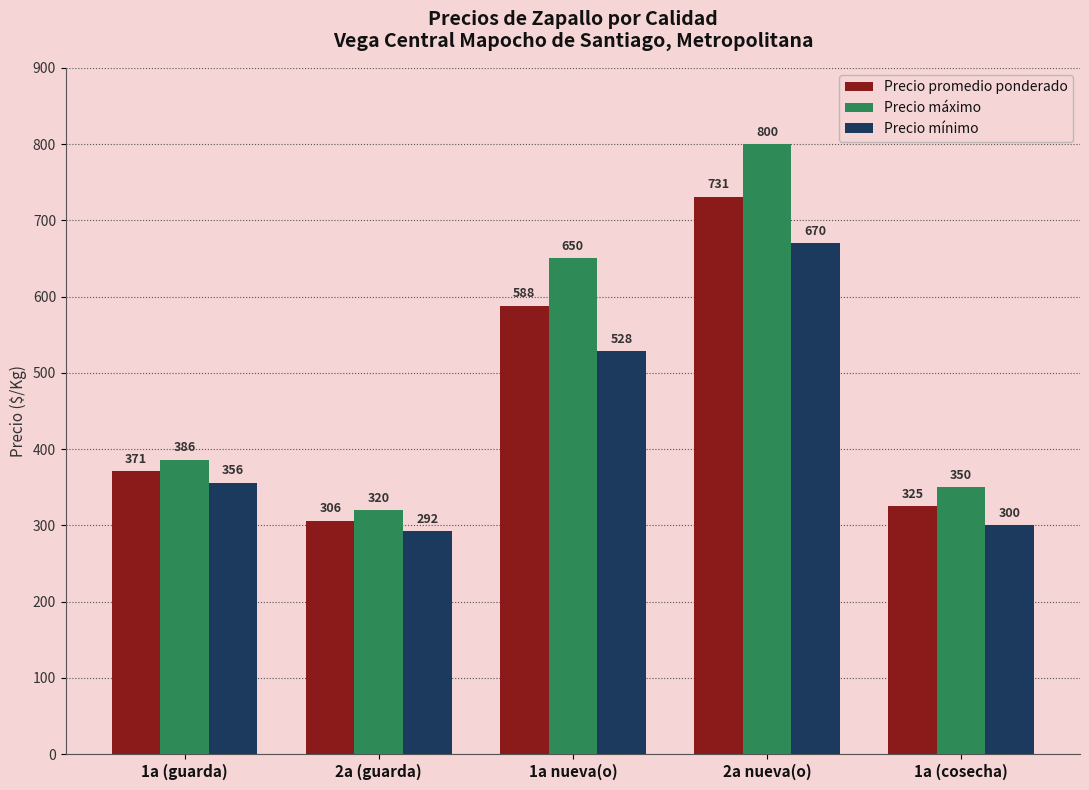

Between 1a (guarda) and 1a nueva(o), which series saw the biggest shift?

Precio máximo